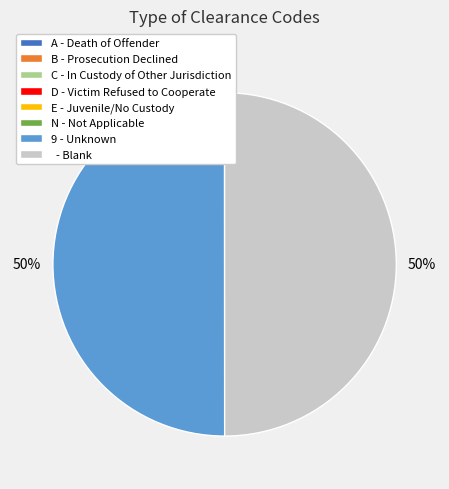

The - Blank slice represents 44% of the pie. True or false?

False